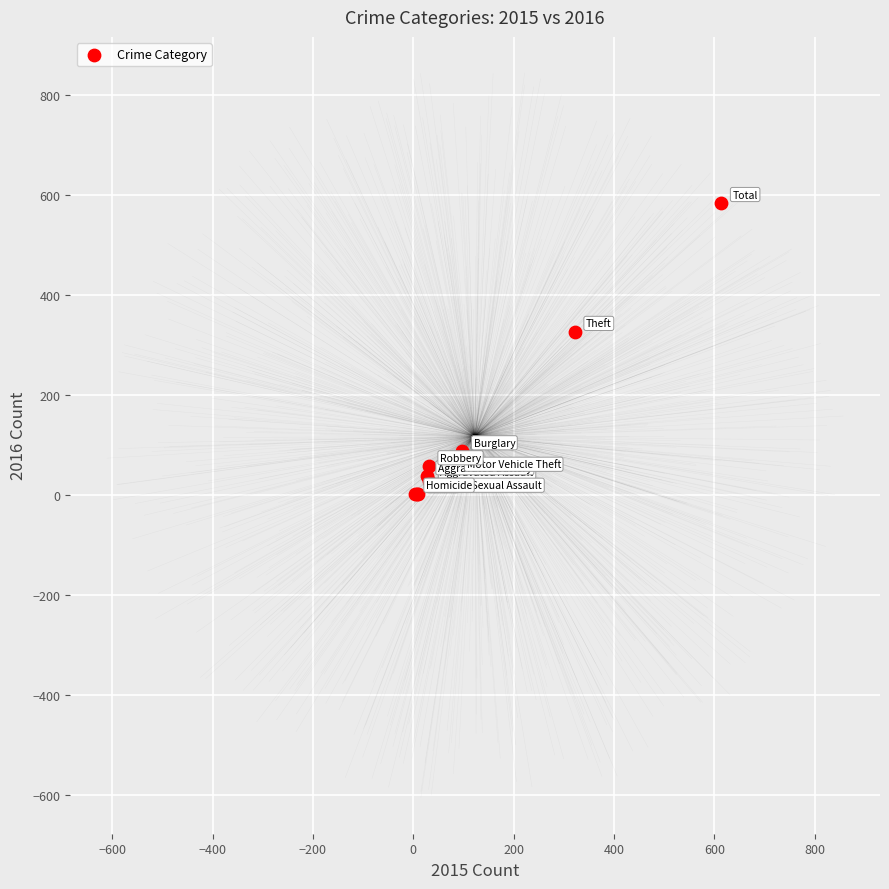

What Y value in the scatter plot is closest to 292?

326